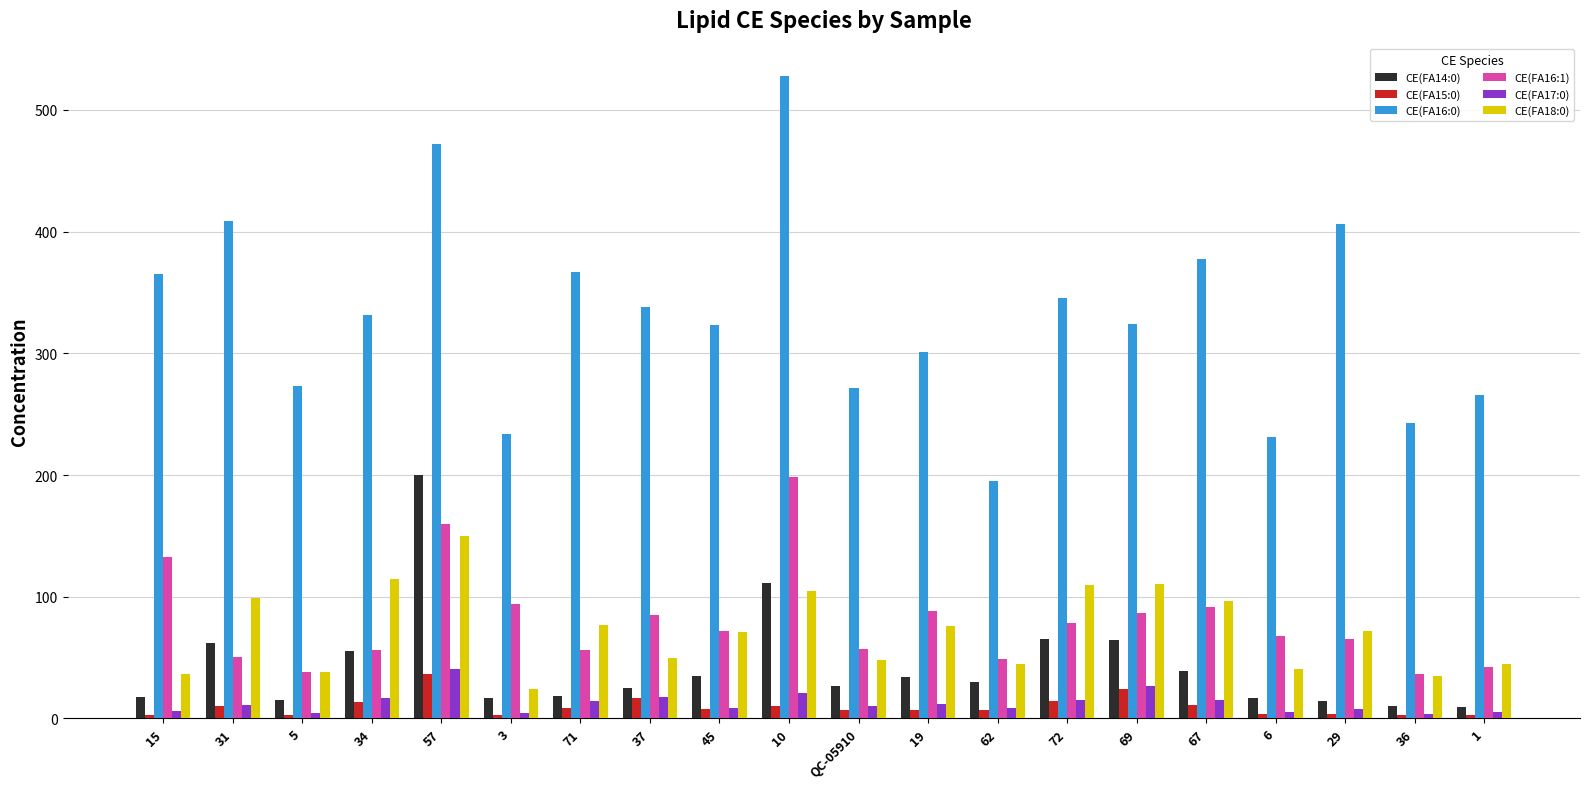

Between 62 and 36, which series saw the biggest shift?

CE(FA16:0)